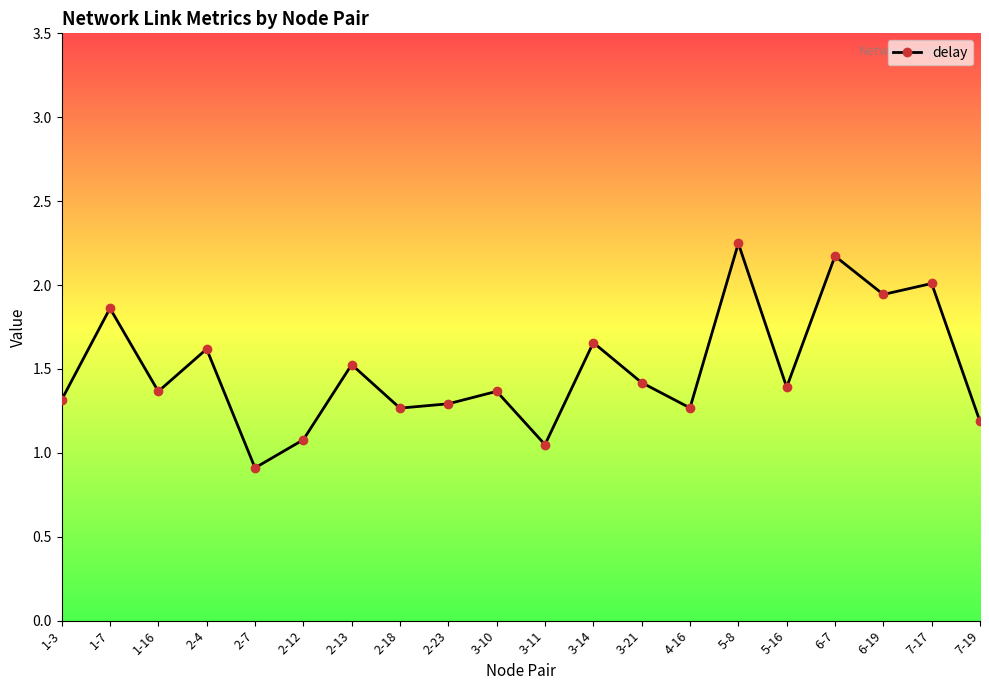

What is the minimum value shown in the chart?

0.9